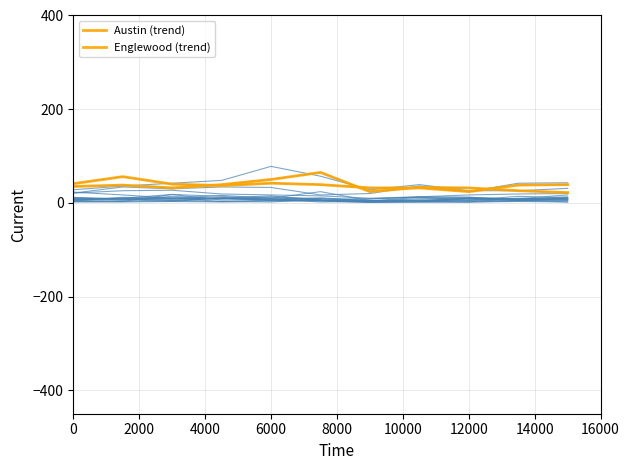

True or false: Austin has more than 0 interior local peaks.

True